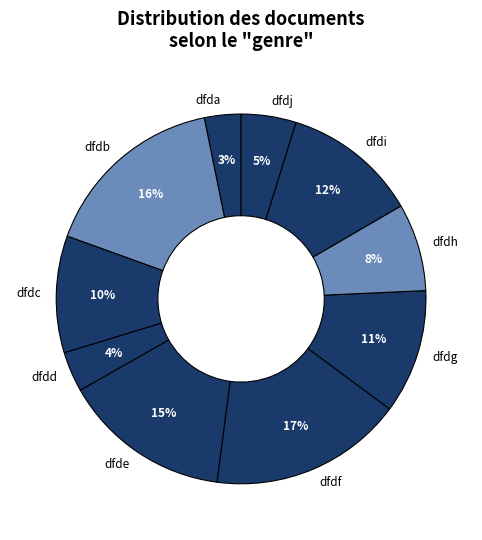

Do dfdg and dfdh together represent more than half of the pie?

No